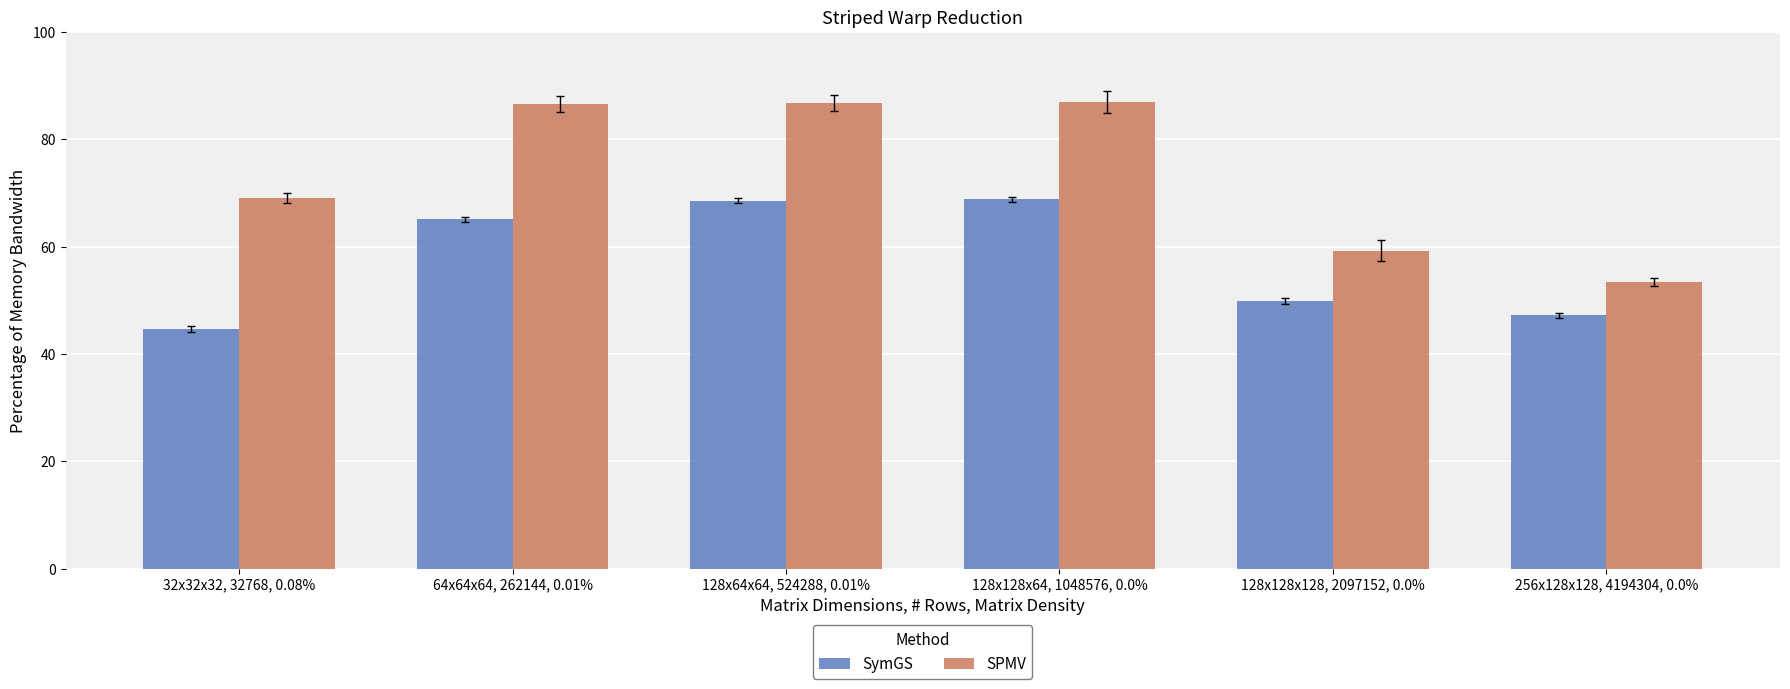

What is the difference between the maximum and minimum values in the SymGS series?

24.2